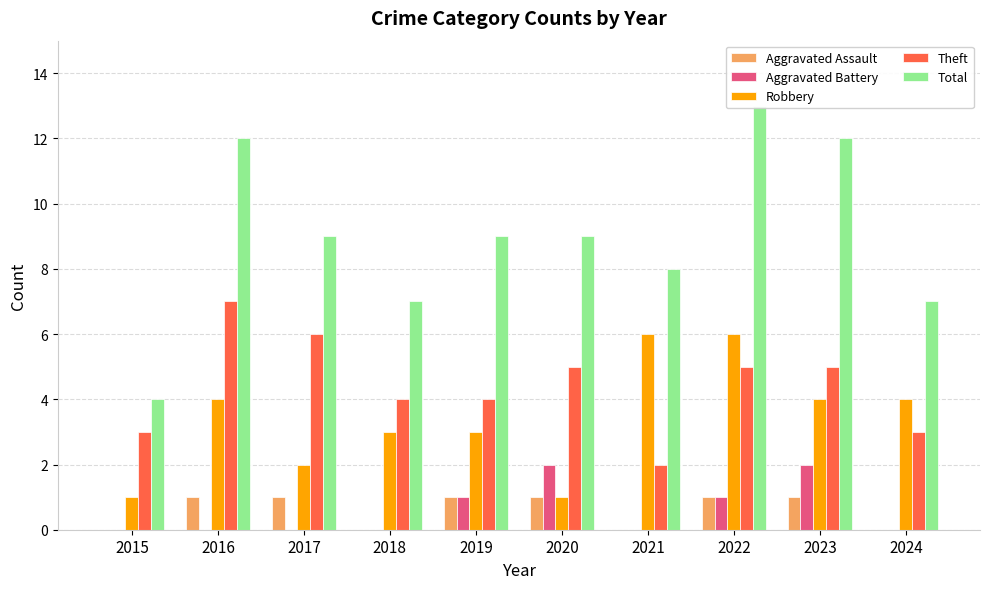

Reading left to right, what are all the values shown in this chart?

Aggravated Assault: 0	1	1	0	1	1	0	1	1	0
Aggravated Battery: 0	0	0	0	1	2	0	1	2	0
Robbery: 1	4	2	3	3	1	6	6	4	4
Theft: 3	7	6	4	4	5	2	5	5	3
Total: 4	12	9	7	9	9	8	13	12	7